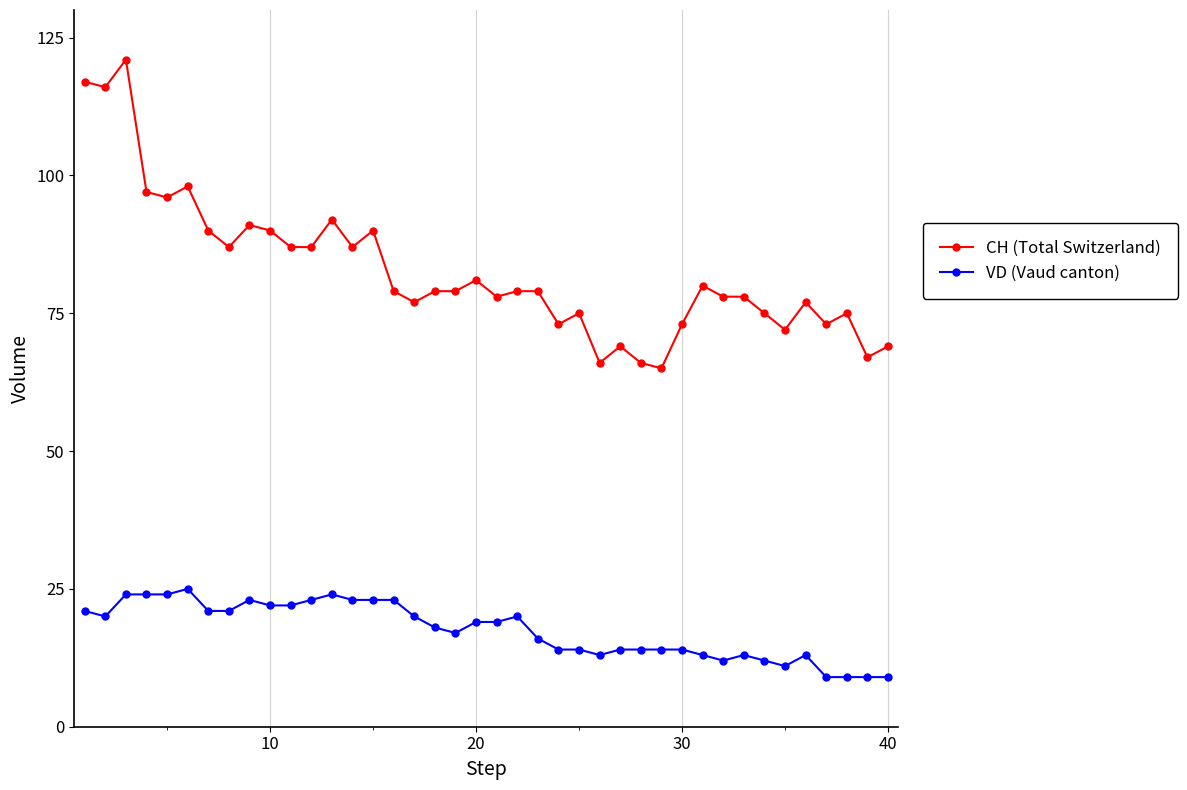

What is the sum of all VD (Vaud canton) values?

699